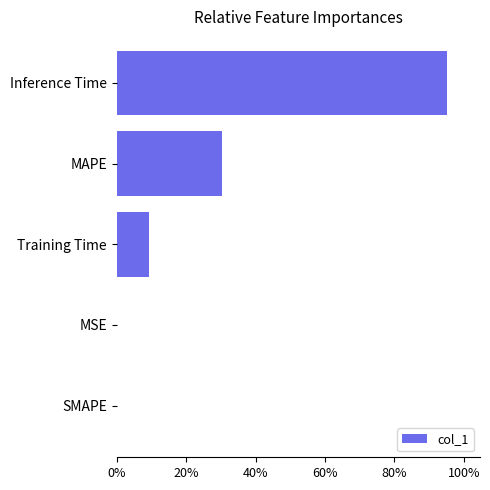

Are the bars horizontal?

Yes